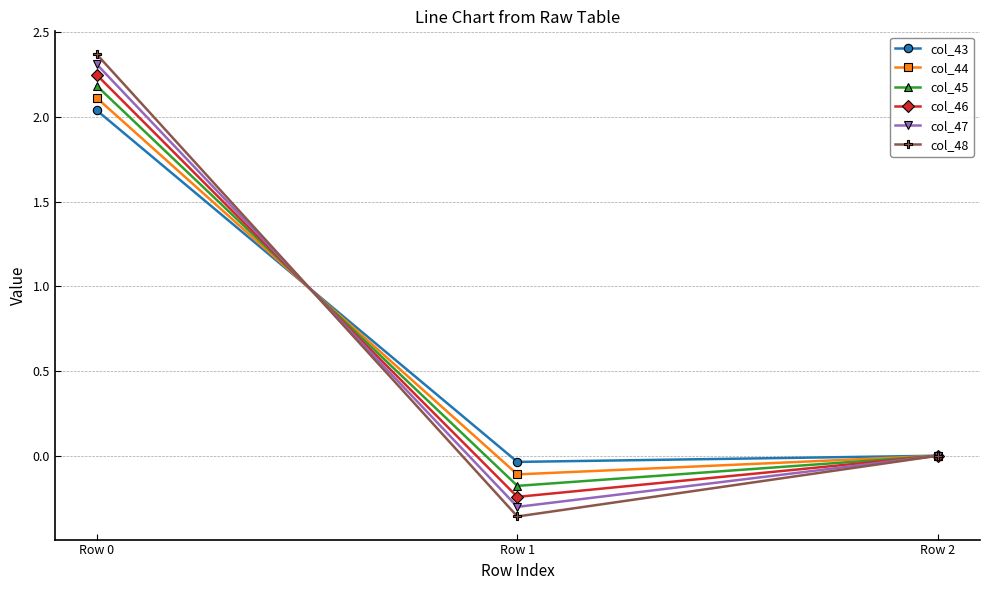

Is this an area chart (filled region under the line)?

No